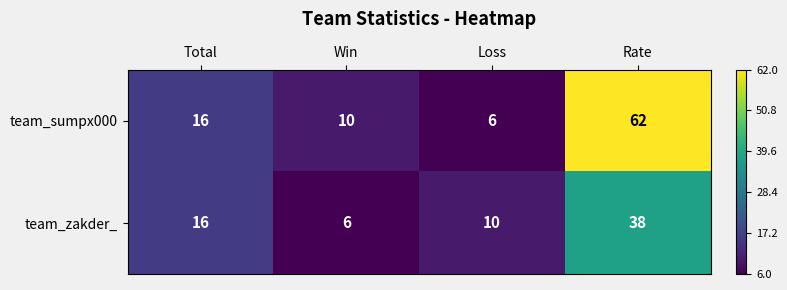

Which series has the largest total across all categories?

team_sumpx000